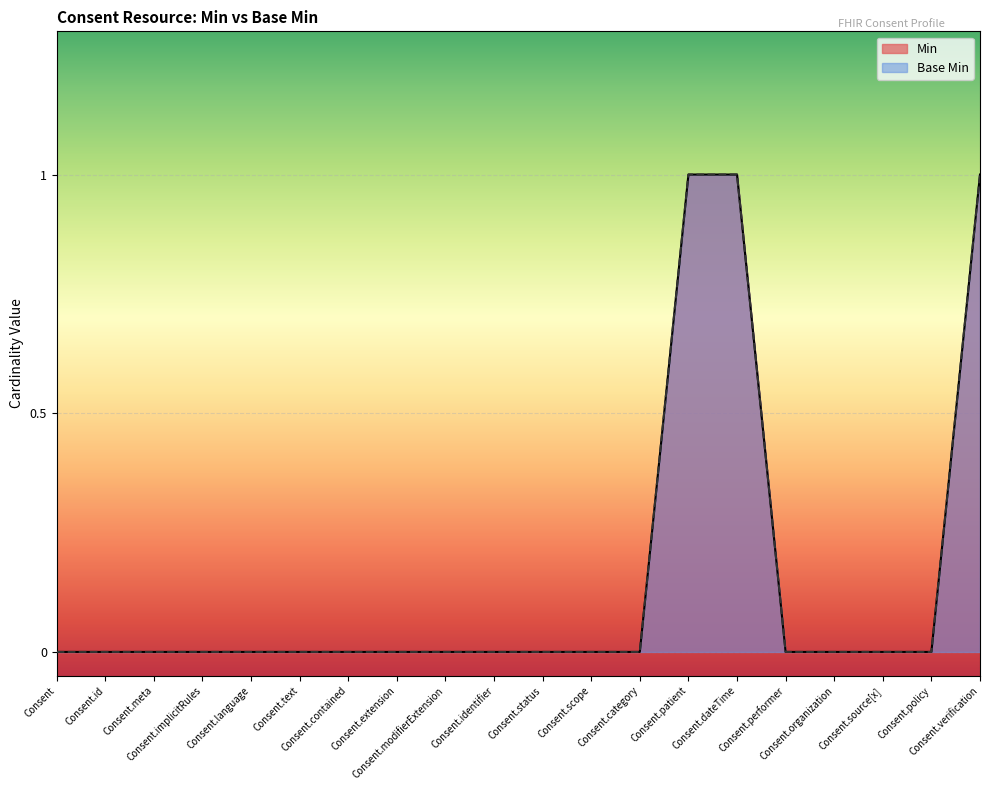

Reading left to right, transcribe all the data shown in this chart.

Min: Consent=0	Consent.id=0	Consent.meta=0	Consent.implicitRules=0	Consent.language=0	Consent.text=0	Consent.contained=0	Consent.extension=0	Consent.modifierExtension=0	Consent.identifier=0	Consent.status=0	Consent.scope=0	Consent.category=0	Consent.patient=1	Consent.dateTime=1	Consent.performer=0	Consent.organization=0	Consent.source[x]=0	Consent.policy=0	Consent.verification=1
Base Min: Consent=0	Consent.id=0	Consent.meta=0	Consent.implicitRules=0	Consent.language=0	Consent.text=0	Consent.contained=0	Consent.extension=0	Consent.modifierExtension=0	Consent.identifier=0	Consent.status=0	Consent.scope=0	Consent.category=0	Consent.patient=1	Consent.dateTime=1	Consent.performer=0	Consent.organization=0	Consent.source[x]=0	Consent.policy=0	Consent.verification=1